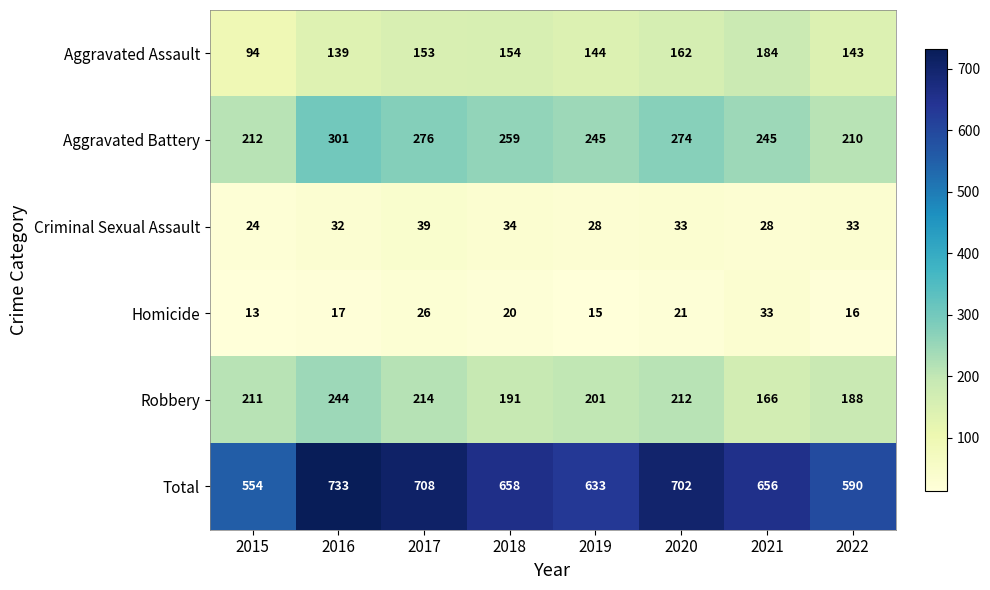

What is the difference between the maximum and minimum values in the Aggravated Assault series?

90